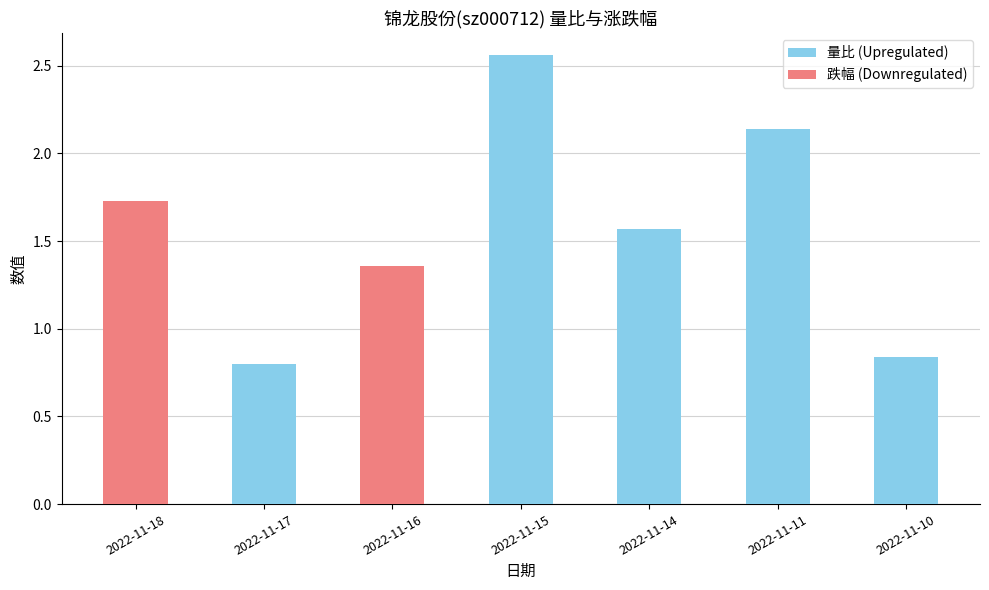

What is the value of the 量比 (Upregulated) bar at the 2nd from the left?

0.8